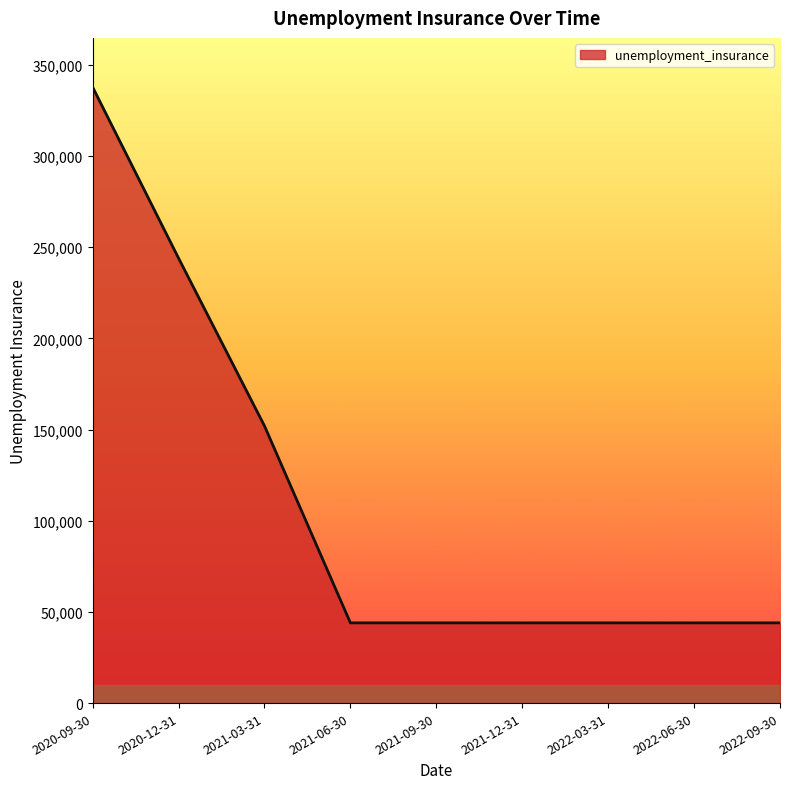

Reading left to right, transcribe all the data shown in this chart.

337800	244000	152000	44000	44000	44000	44000	44000	44000